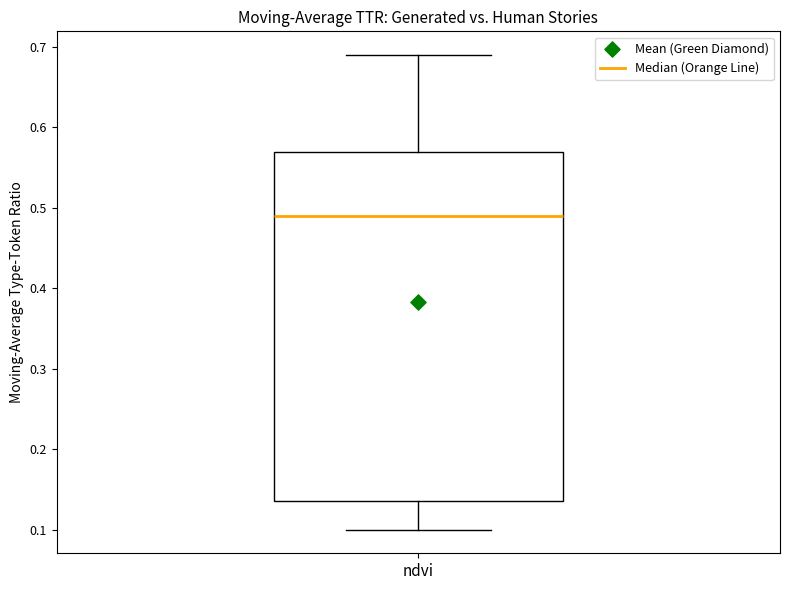

Read this box plot against the y-axis: the position of the median line, the range covered by the box, and the ends of both whiskers. The values are not printed on the chart, so give them approximately, as read against the axis.

median 0.49, box 0.14 to 0.57, whiskers 0.10 to 0.69